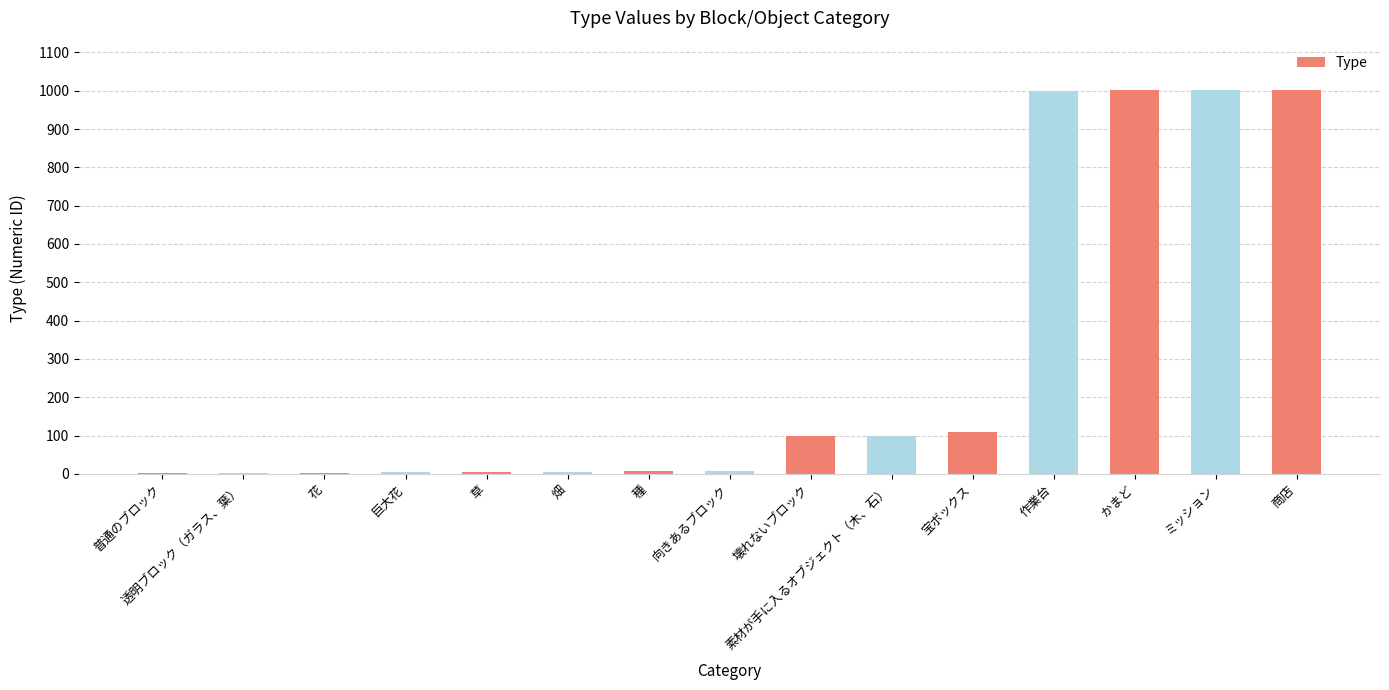

Is it true that the value at ミッション is 1002?

True